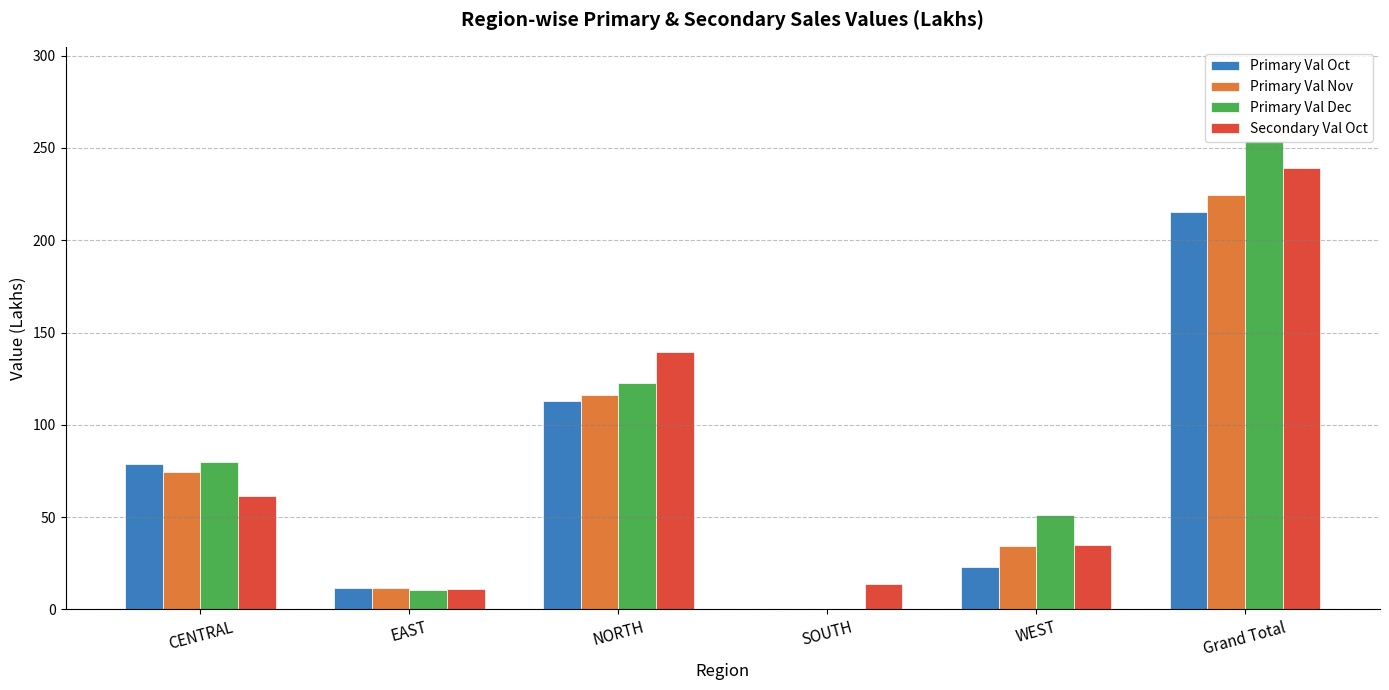

How many categories are shown in the chart?

6